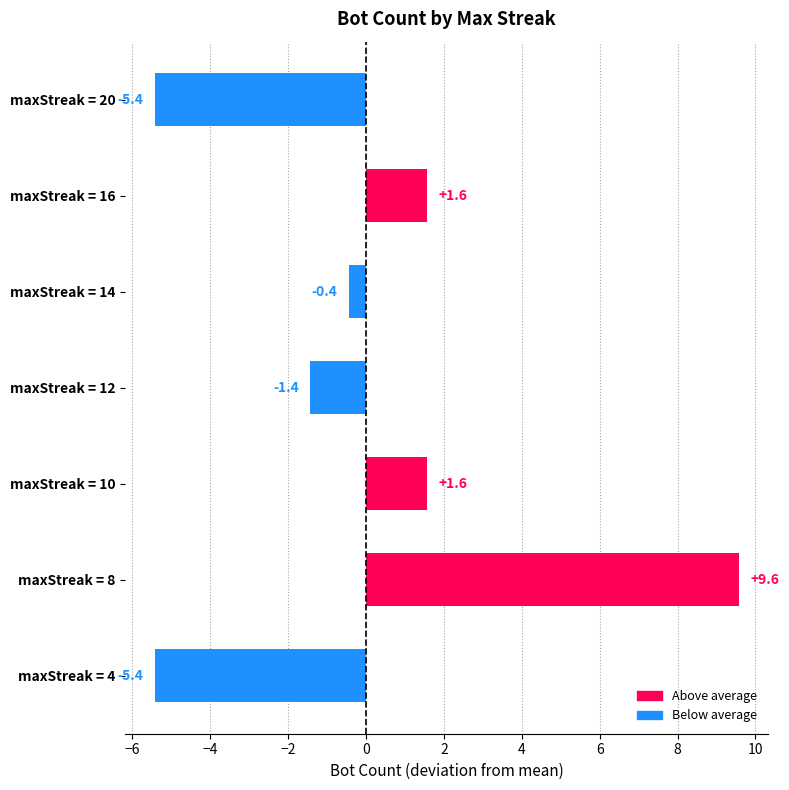

At which category does the chart reach its peak across all series?

maxStreak = 8